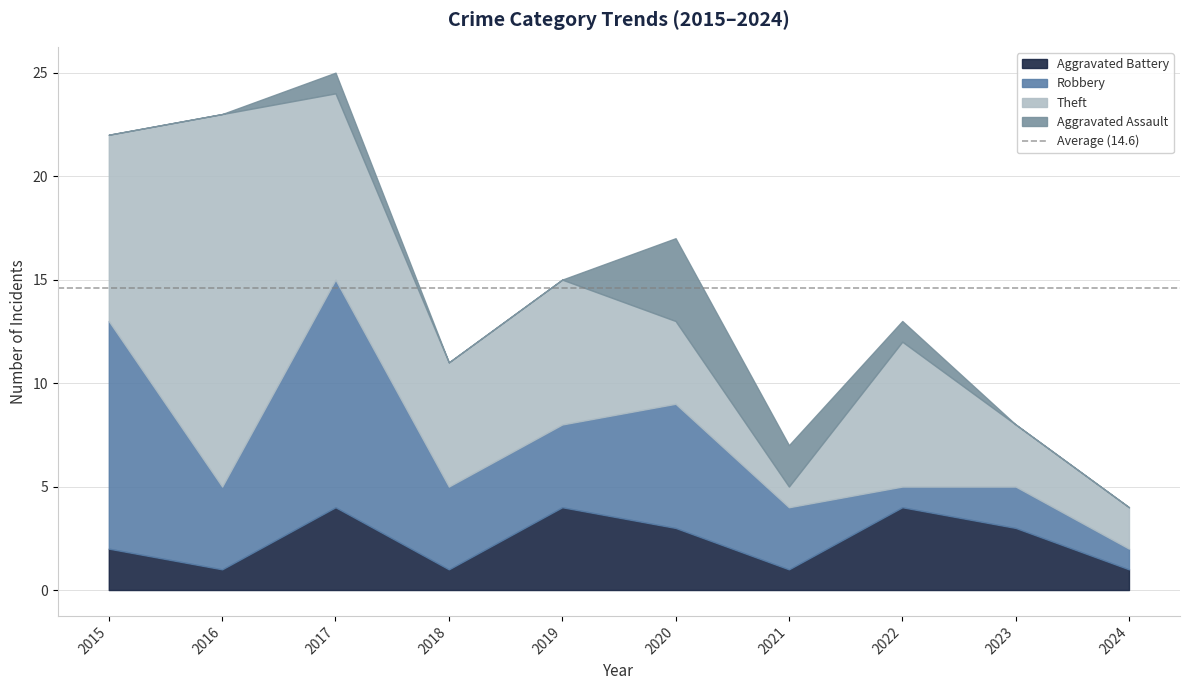

What are all the series names shown in the legend?

Aggravated Battery, Robbery, Theft, Aggravated Assault